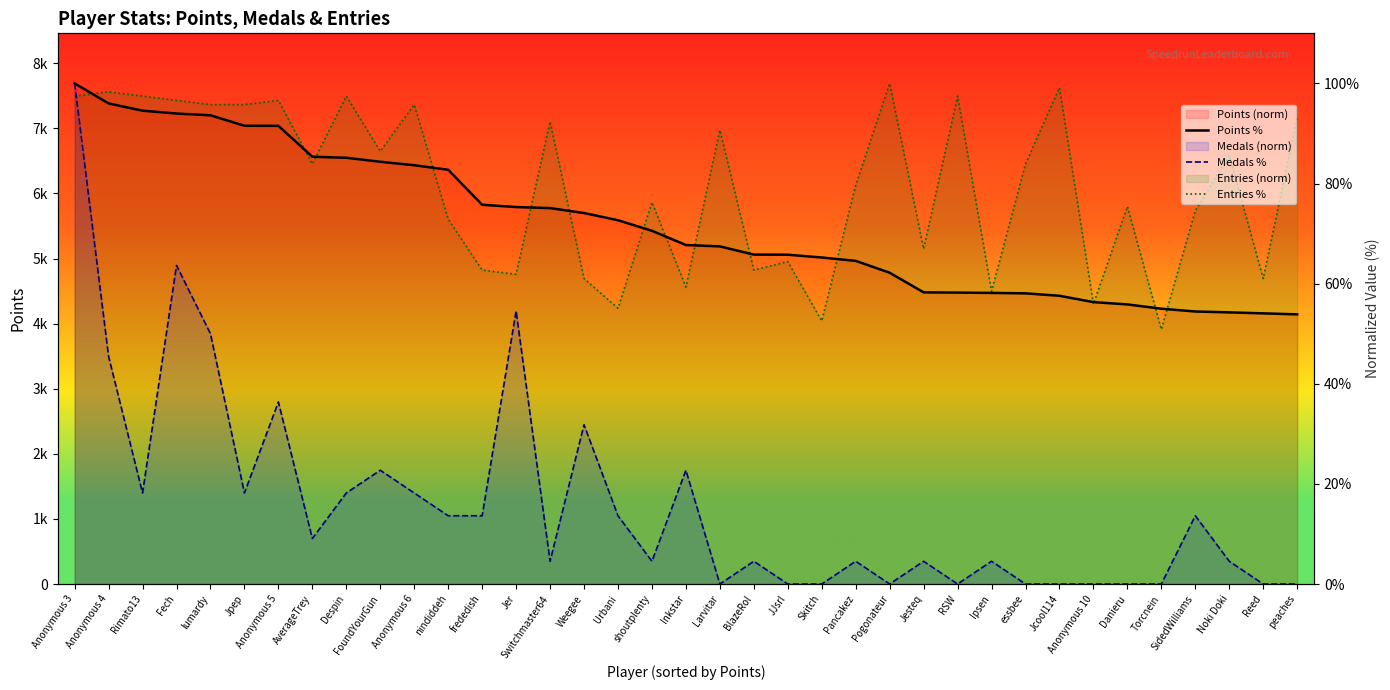

What is the approximate value of Medals % at Anonymous 5?

36.4